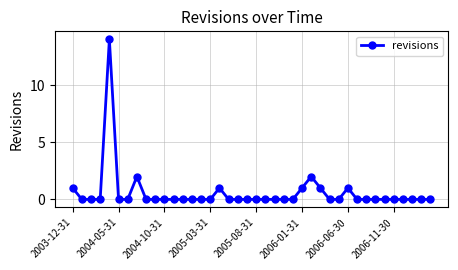

Does the chart have visible grid lines?

Yes